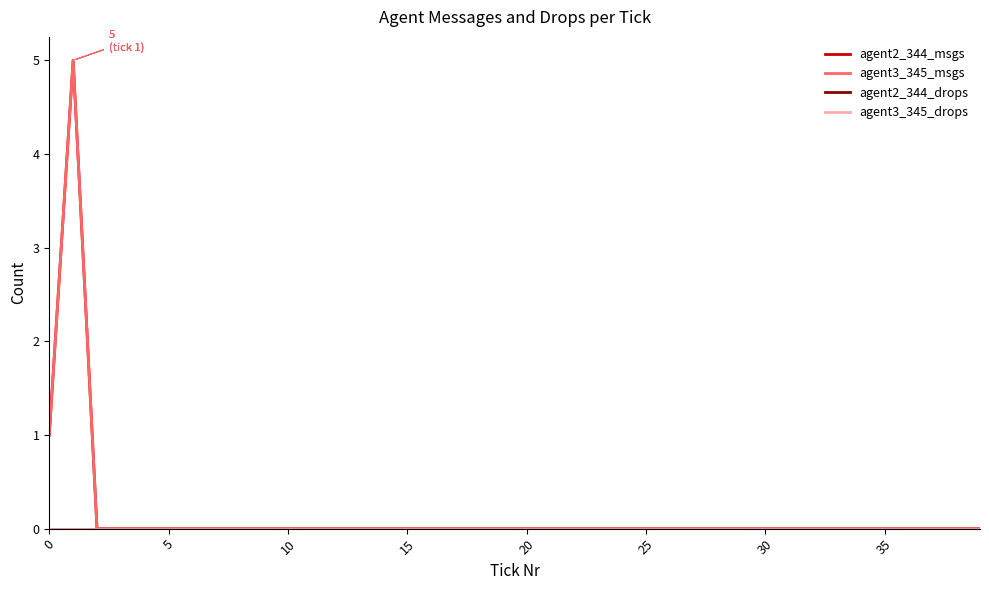

Is this an area chart (filled region under the line)?

No